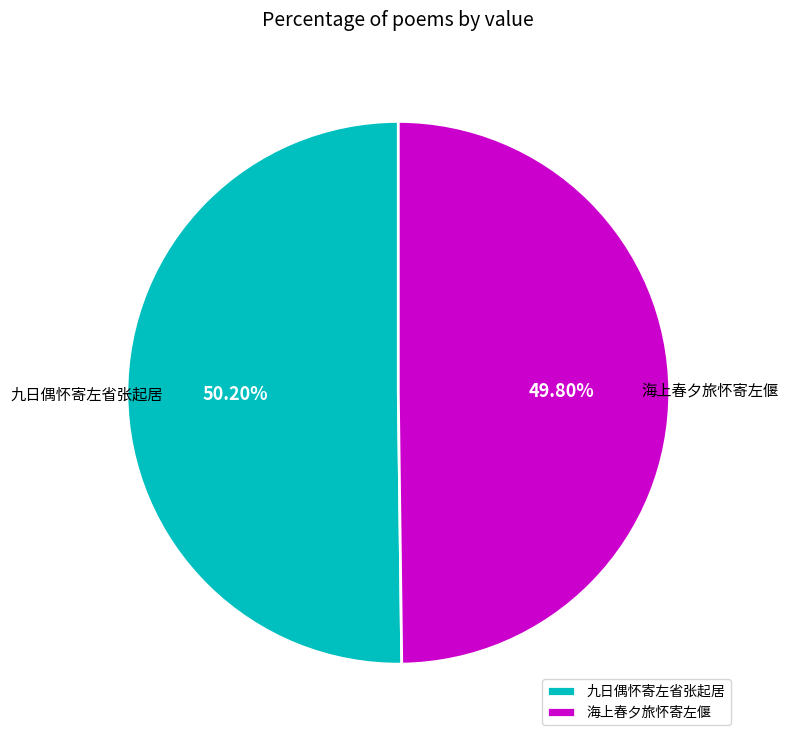

Approximately how many times larger is the value at 九日偶怀寄左省张起居 compared to 海上春夕旅怀寄左偃?

1.0